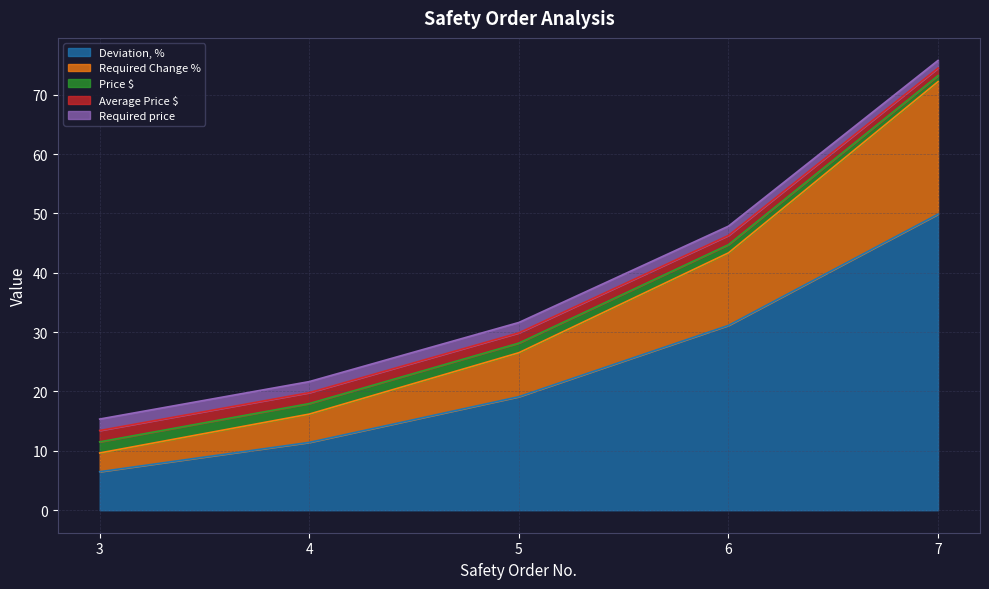

The Deviation, % series shows 31.1 at 6. True or false?

True